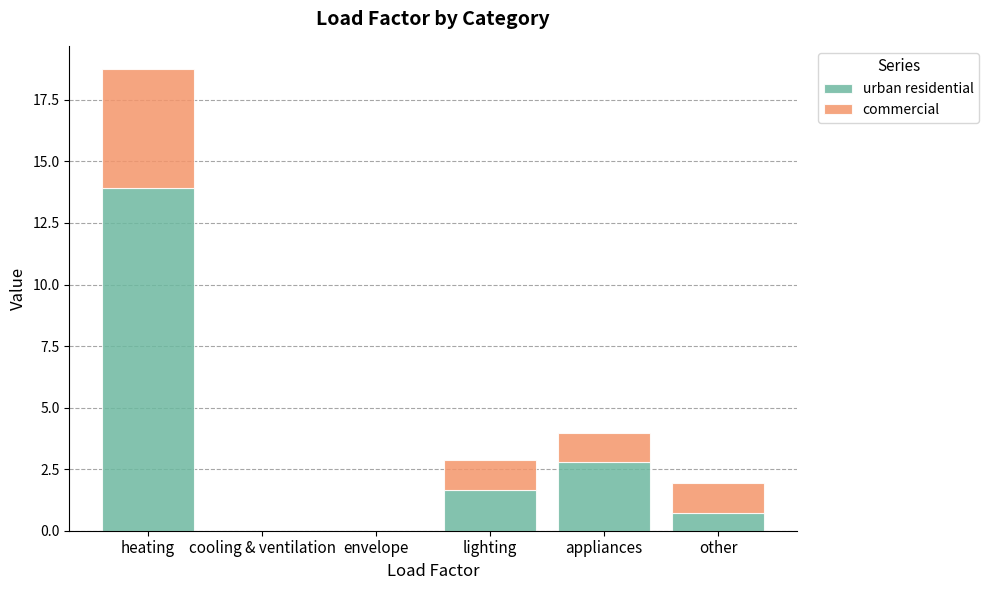

Reading left to right, list the values for the urban residential series.

heating=13.9	cooling & ventilation=0.0	envelope=0.0	lighting=1.7	appliances=2.8	other=0.7